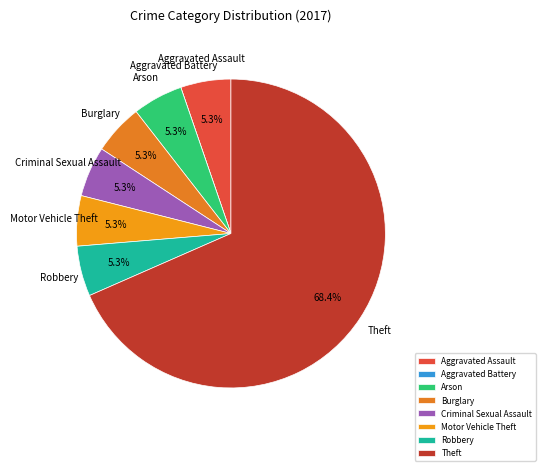

What percentage is the Aggravated Assault slice, to the nearest percent?

5%